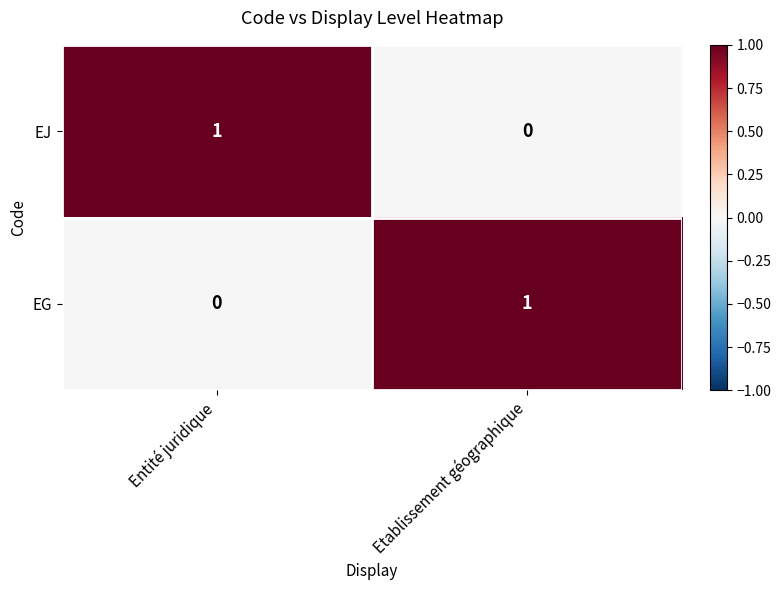

Is it true that EJ equals 1 at Entité juridique?

True